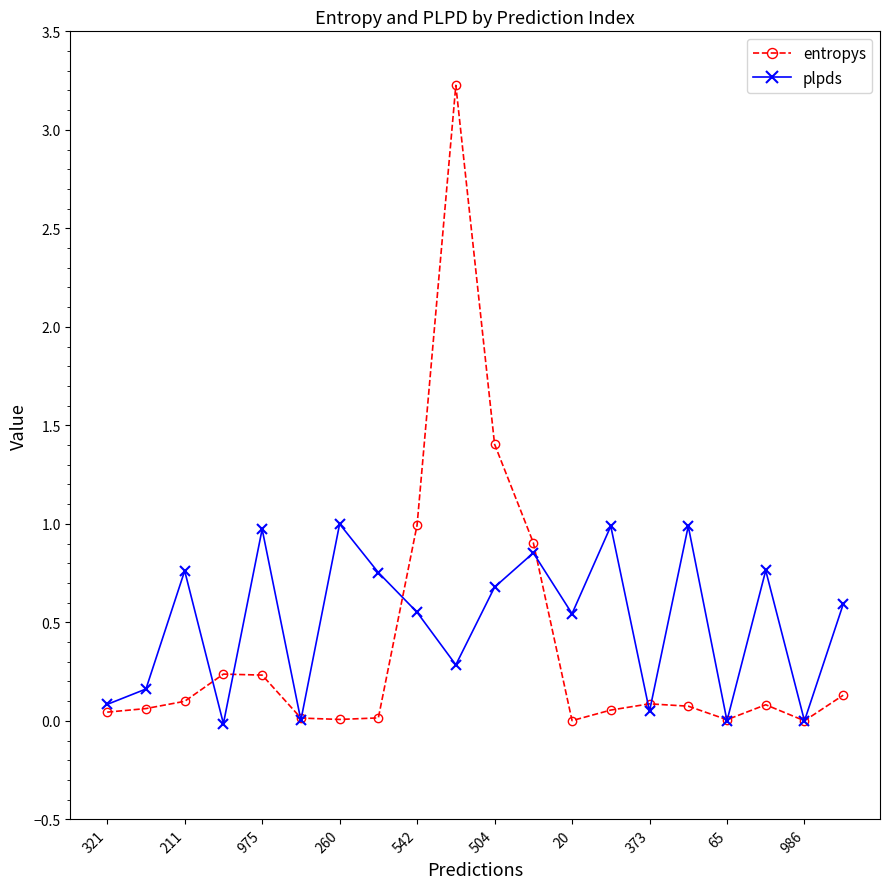

Which series has the widest spread of values?

entropys